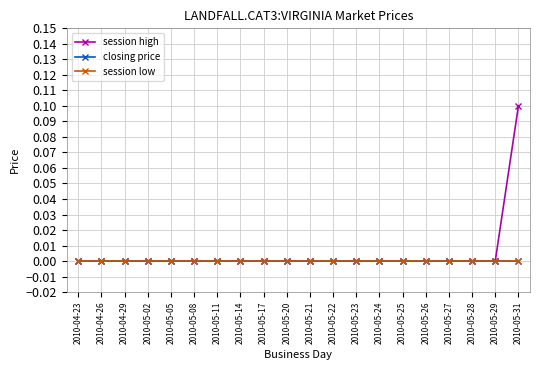

Does the chart have visible grid lines?

Yes